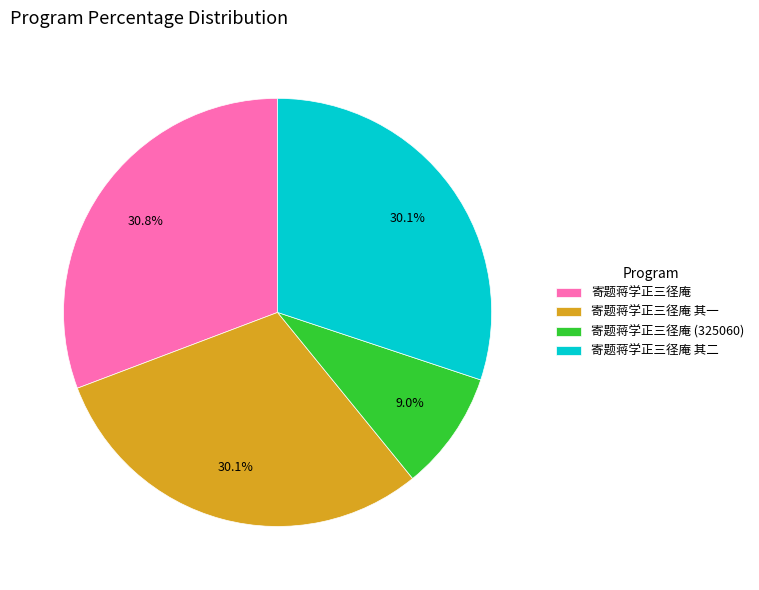

What portion of the pie excludes 寄题蒋学正三径庵 其二?

69.9%